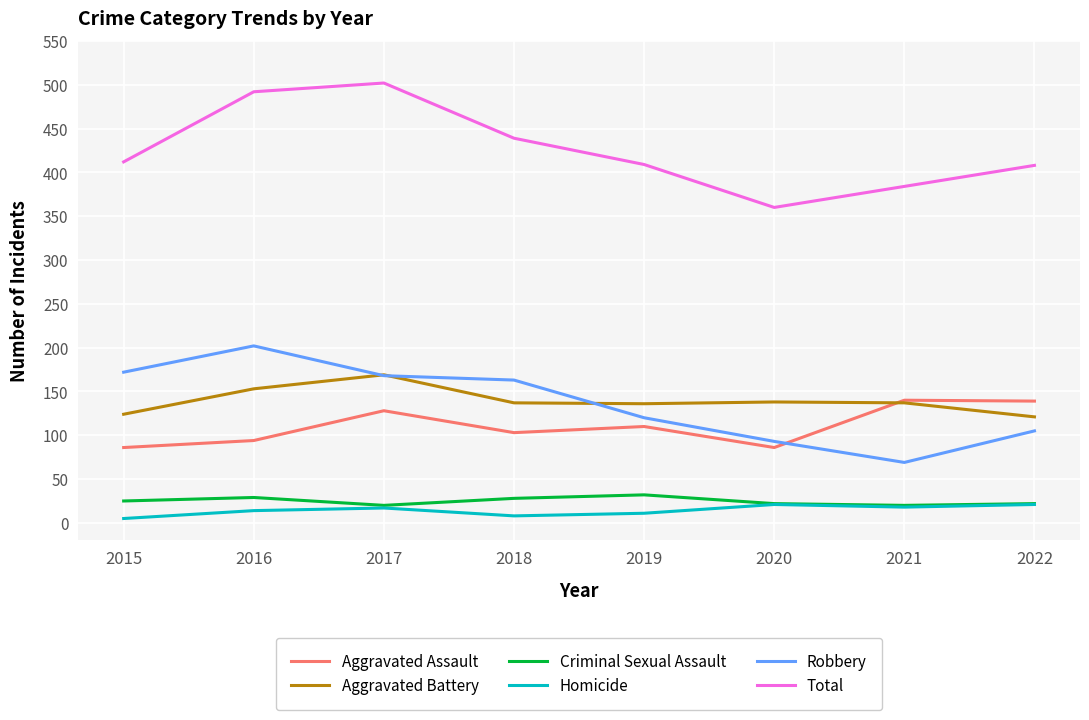

True or false: Aggravated Assault and Homicide cross at least once.

False